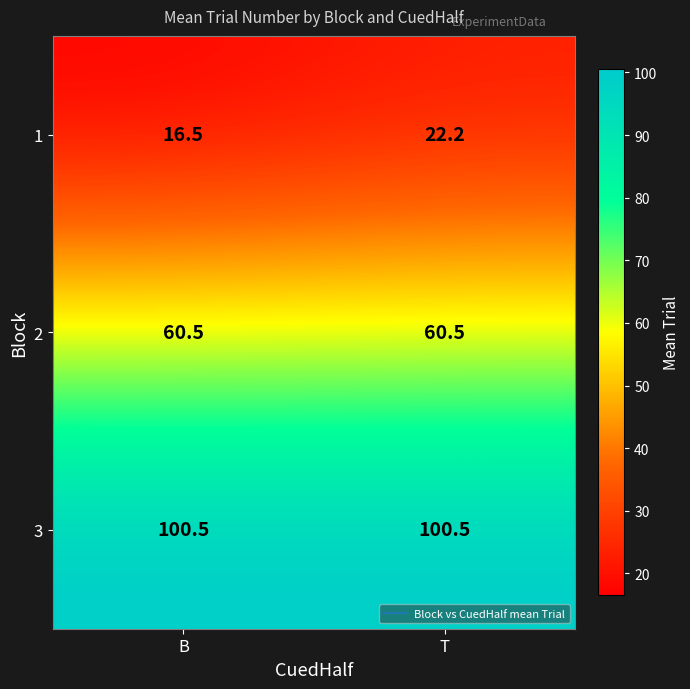

Reading right to left, extract all data points from this chart.

1: 22.2	16.5
2: 60.5	60.5
3: 100.5	100.5